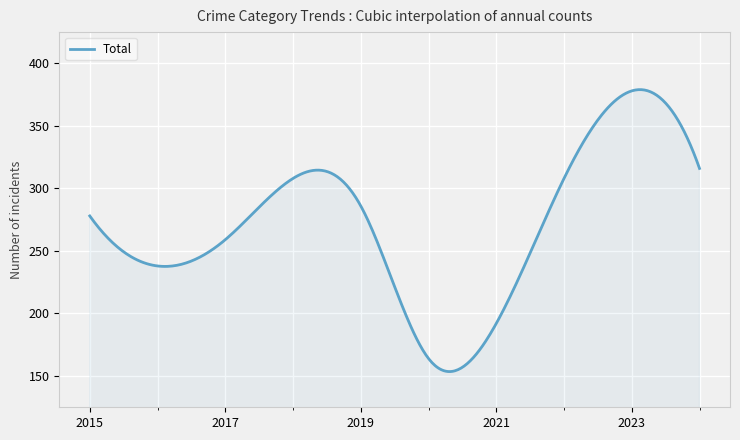

What is the greatest value displayed?

379.0